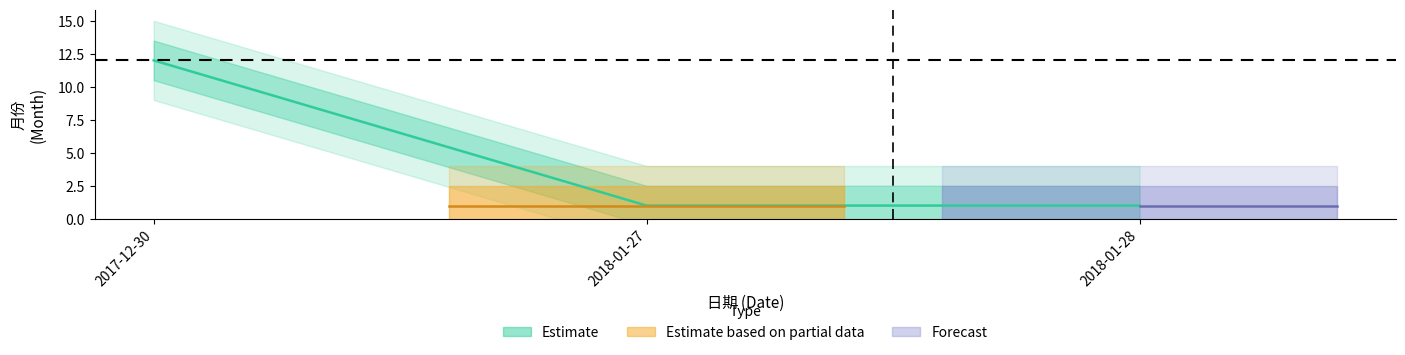

What is the label of the 3rd point from the left?

2018-01-28